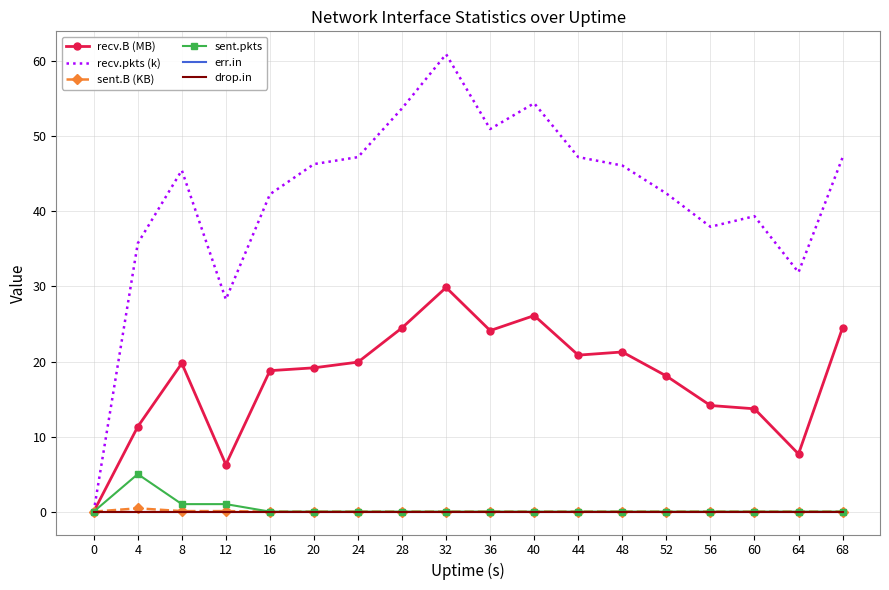

What is the value of the recv.B (MB) point at the 13th from the left?

21.3